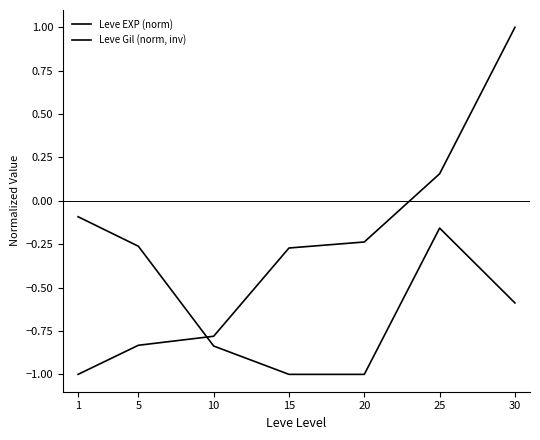

Does the chart display data point markers on the line(s)?

No